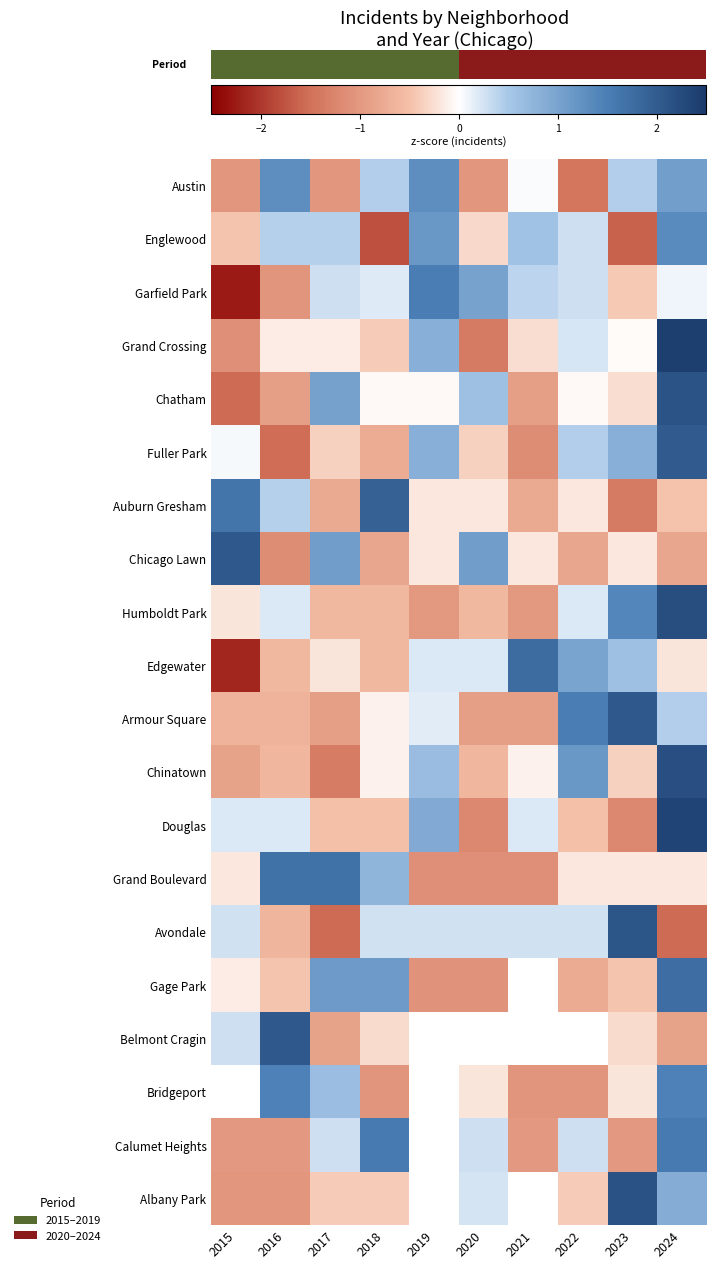

Between 2019 and 2024, which series saw the biggest shift?

Humboldt Park